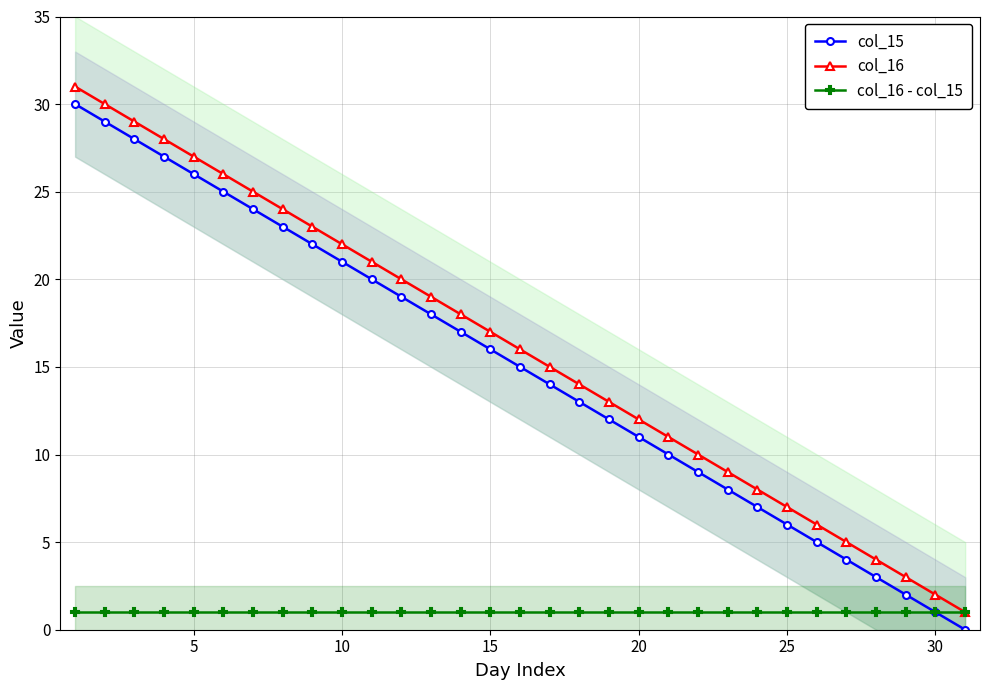

The col_16 series shows 11 at 25. True or false?

False